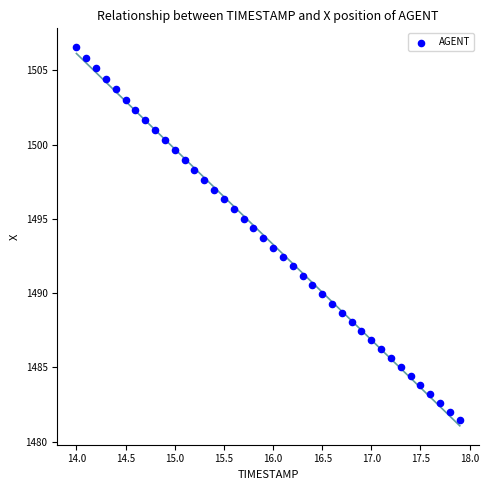

What is the range of Y values (max minus min)?

25.1